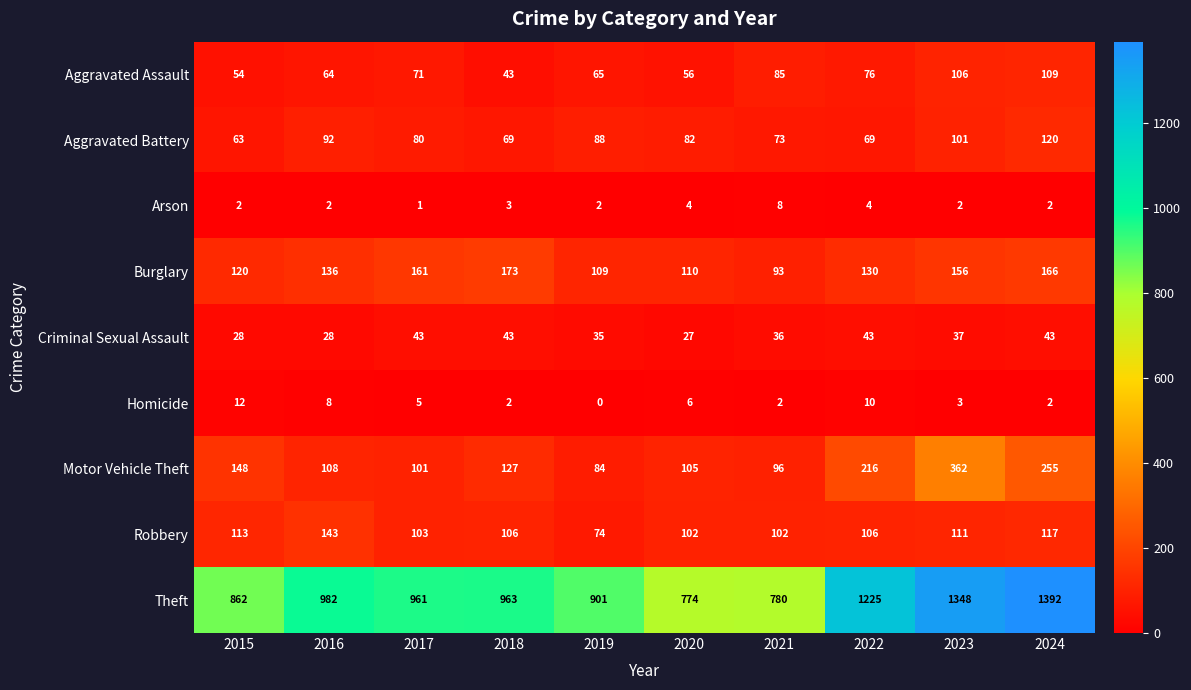

At how many categories does at least one series exceed 1330?

2